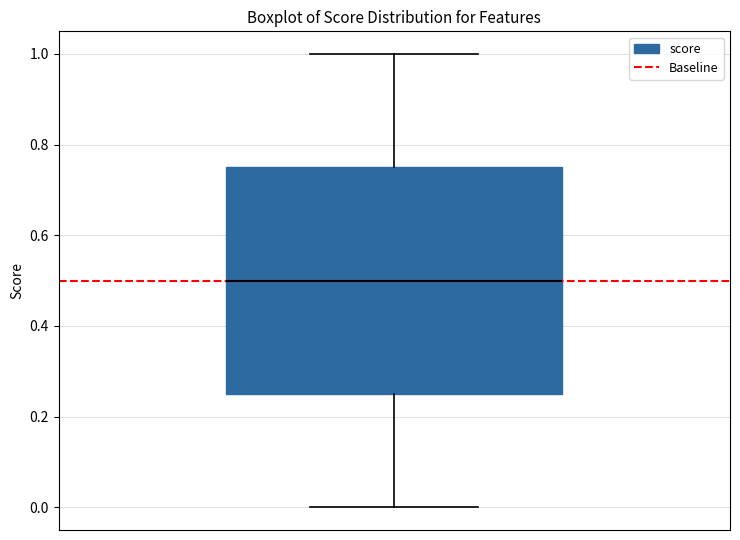

Where is the lower edge of the box on the y-axis? The values are not printed on the chart, so give them approximately, as read against the axis.

0.26